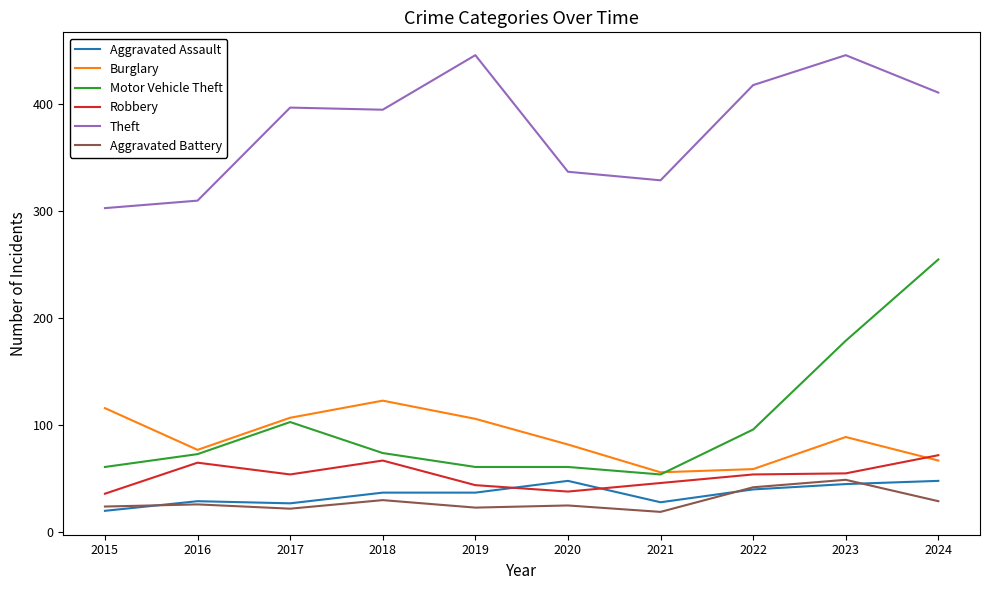

The Robbery series shows 32 at 2023. True or false?

False